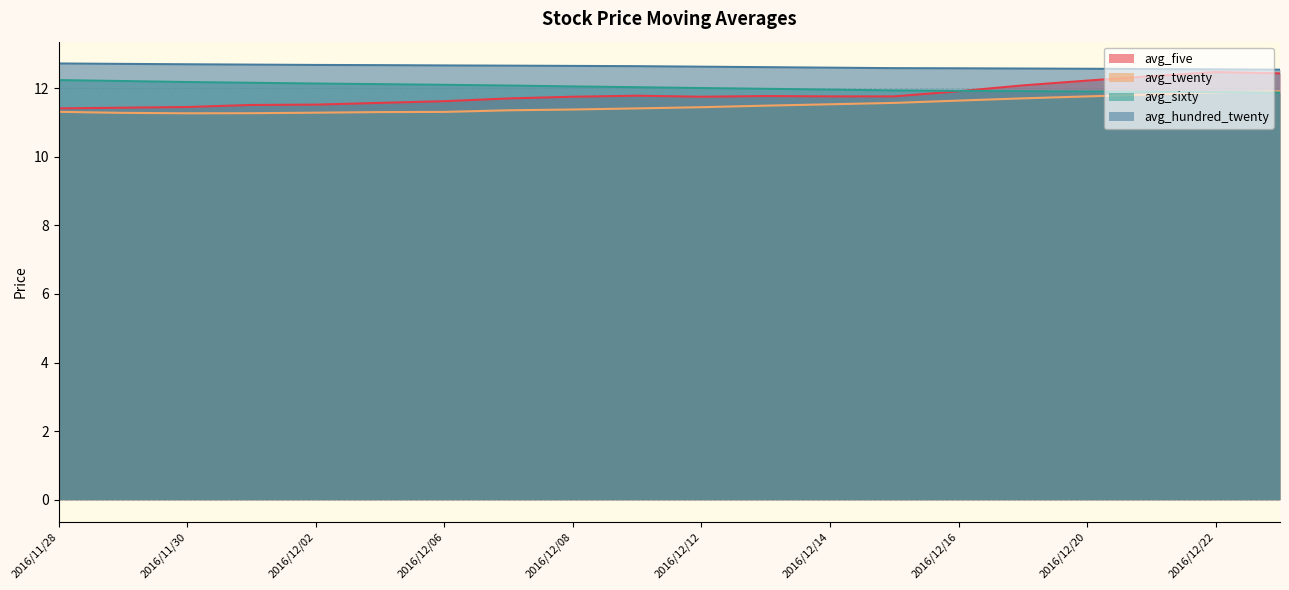

Which series has the largest total across all categories?

avg_hundred_twenty